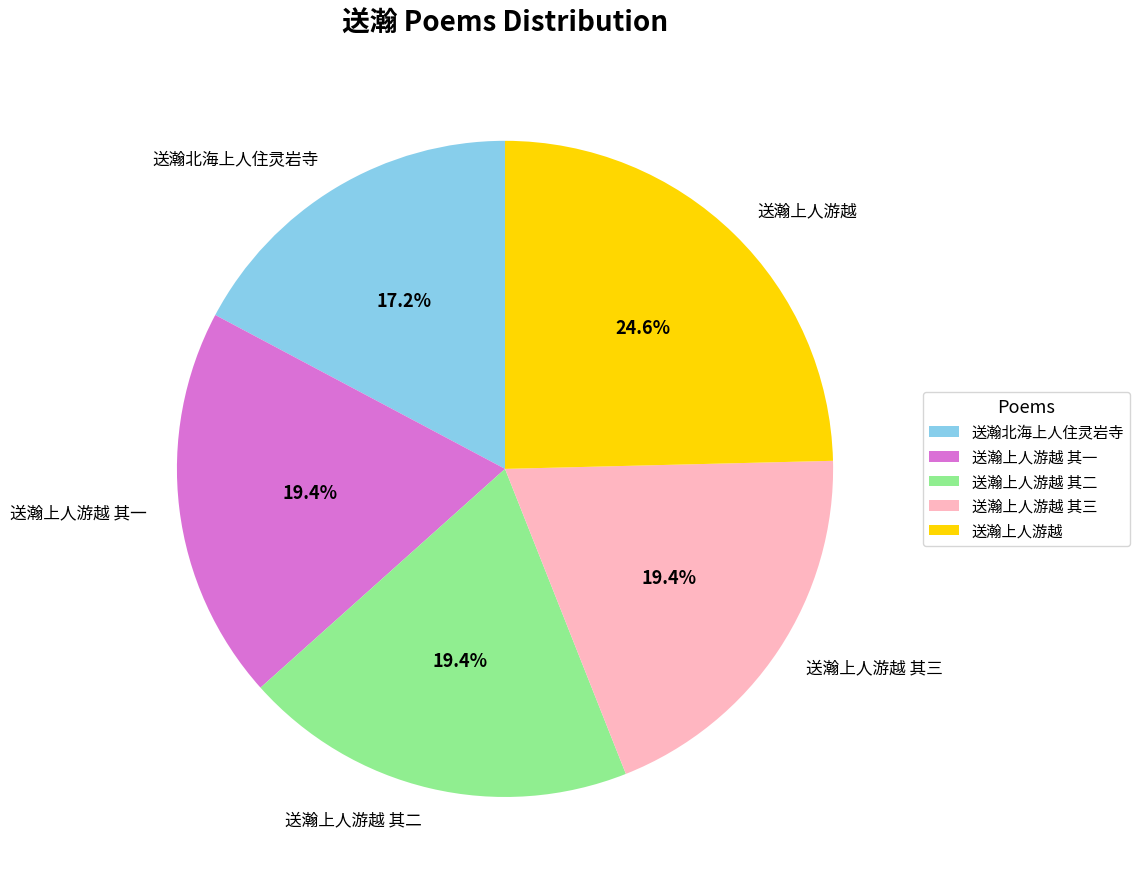

To the nearest percent, what portion does 送瀚上人游越 其二 represent?

19%